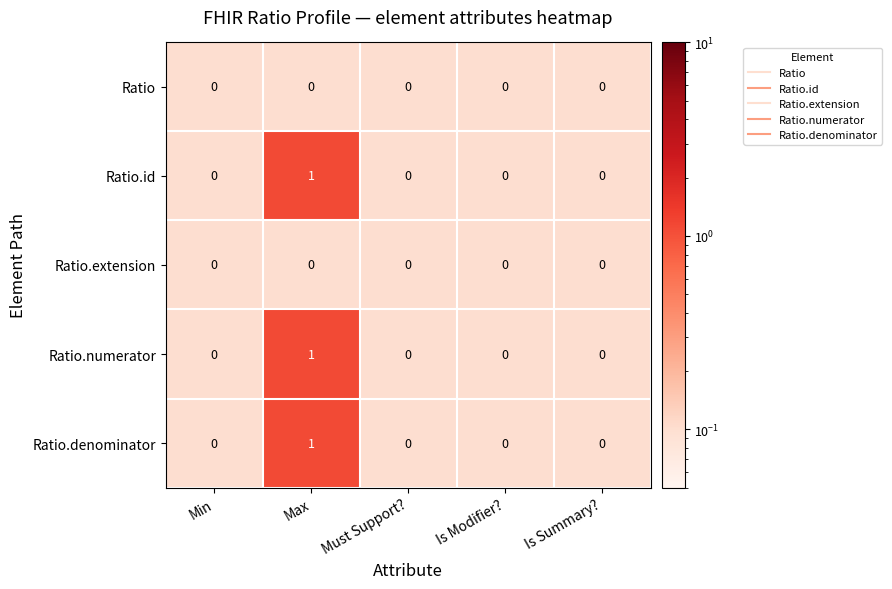

Reading left to right, extract all data points from this chart.

Ratio: Min=0	Max=0	Must Support?=0	Is Modifier?=0	Is Summary?=0
Ratio.id: Min=0	Max=1	Must Support?=0	Is Modifier?=0	Is Summary?=0
Ratio.extension: Min=0	Max=0	Must Support?=0	Is Modifier?=0	Is Summary?=0
Ratio.numerator: Min=0	Max=1	Must Support?=0	Is Modifier?=0	Is Summary?=0
Ratio.denominator: Min=0	Max=1	Must Support?=0	Is Modifier?=0	Is Summary?=0